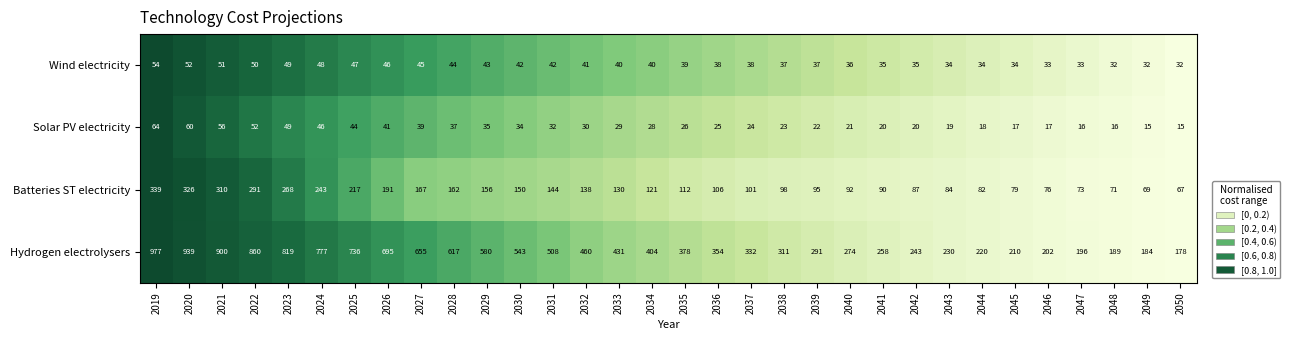

Rank the series at 2036 from highest to lowest value.

Hydrogen electrolysers, Batteries ST electricity, Wind electricity, Solar PV electricity